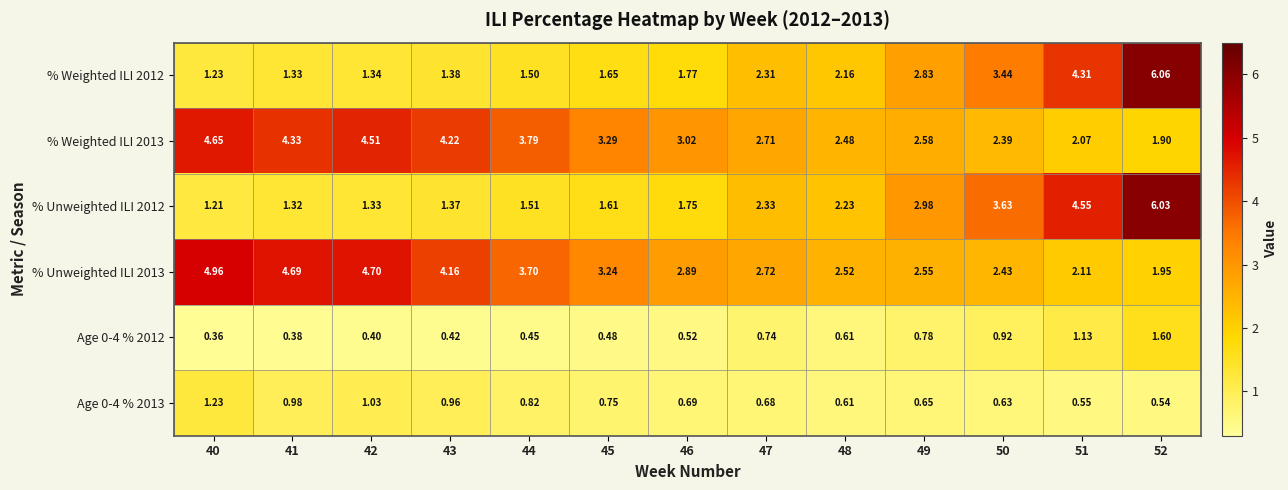

Is the value of % Weighted ILI 2013 at 46 greater than the value of % Weighted ILI 2012 at 44?

Yes